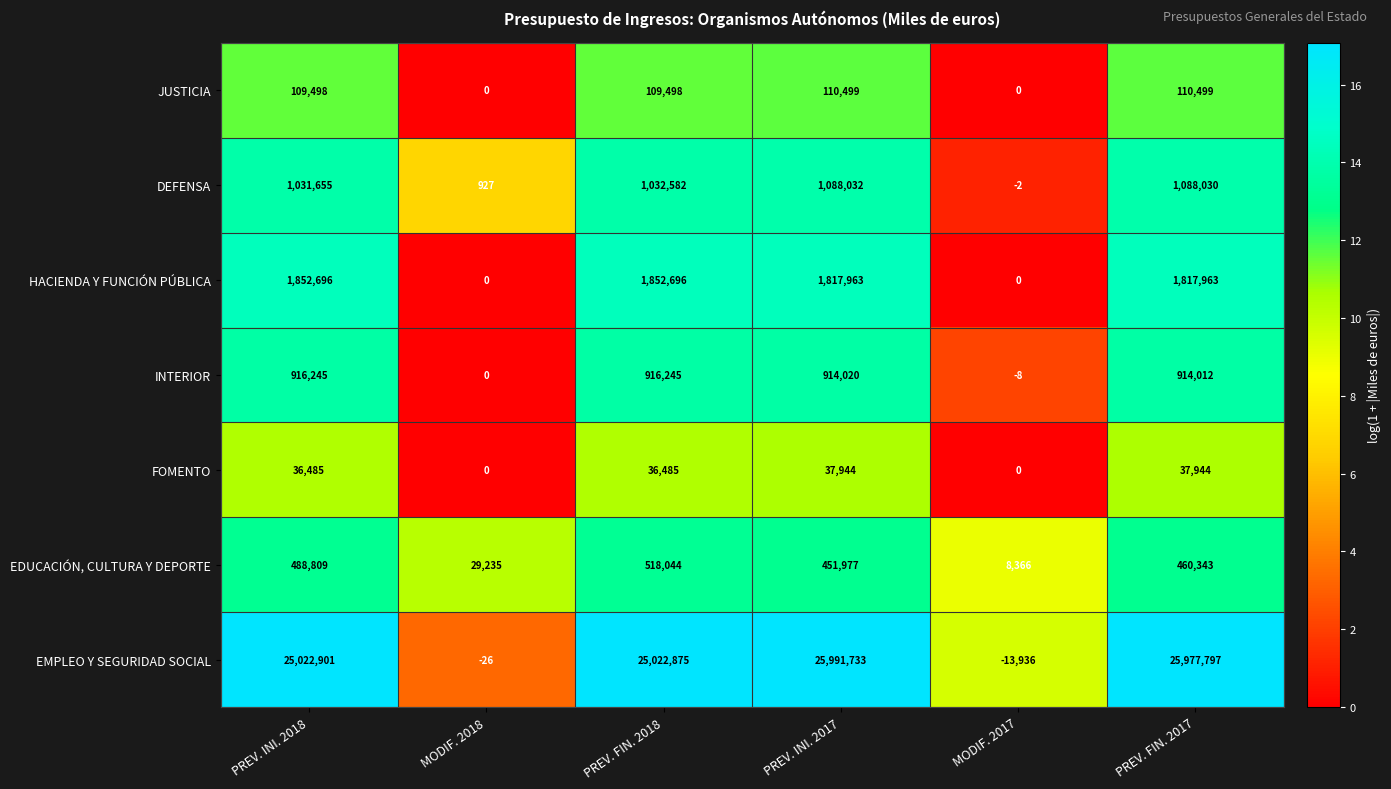

What is the average value of the FOMENTO series?

24810